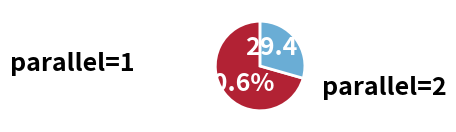

To the nearest percent, what is the difference between the largest and smallest slice percentages?

41%